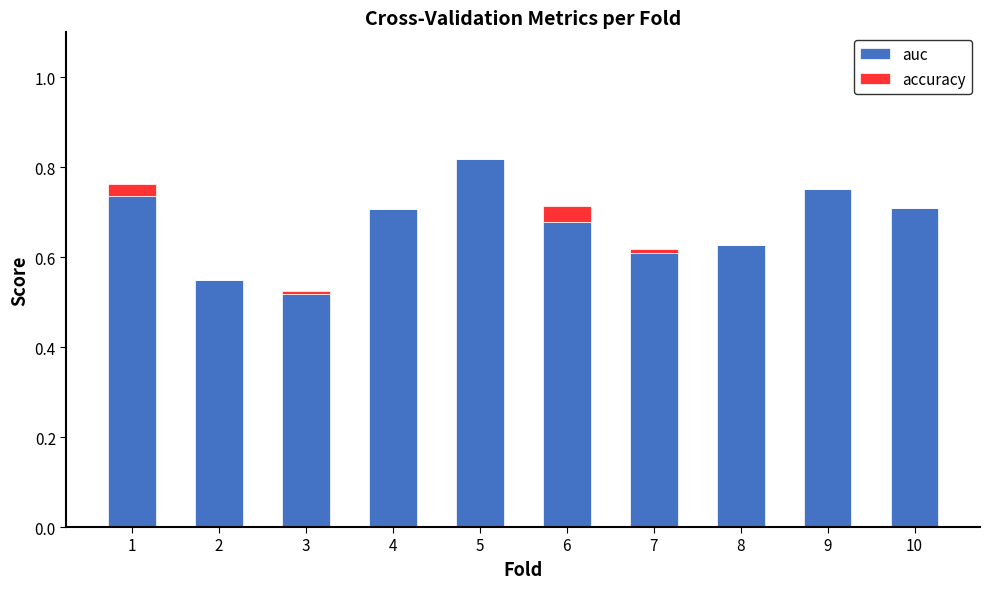

At which label is auc closest to 0?

3